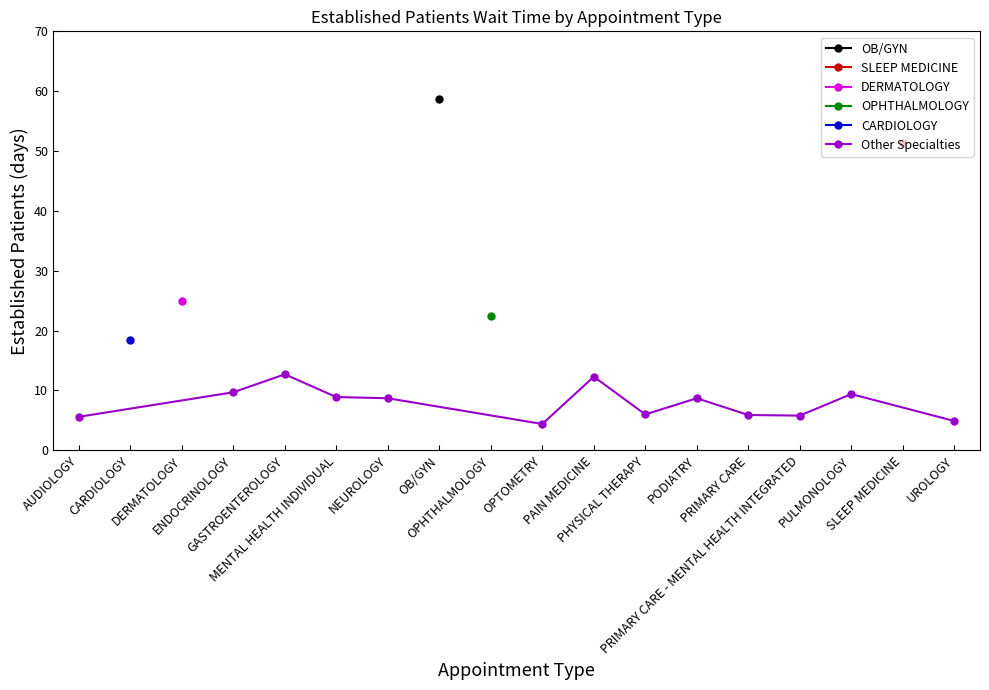

What is the highest value of the Other Specialties series?

12.7